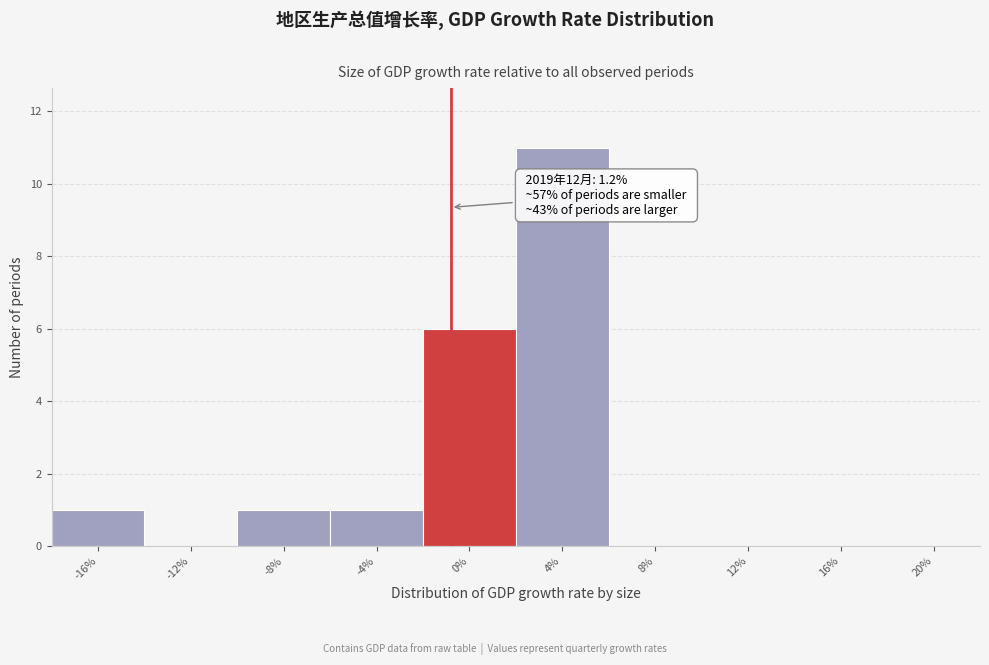

Reading left to right, extract all data points from this chart.

-16%=1	-12%=0	-8%=1	-4%=1	0%=6	4%=11	8%=0	12%=0	16%=0	20%=0